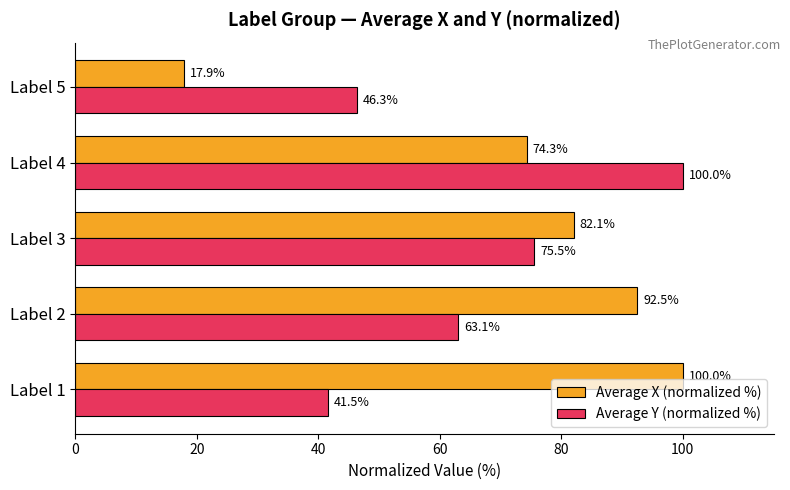

Which series changed the most between Label 1 and Label 2?

Average Y (normalized %)